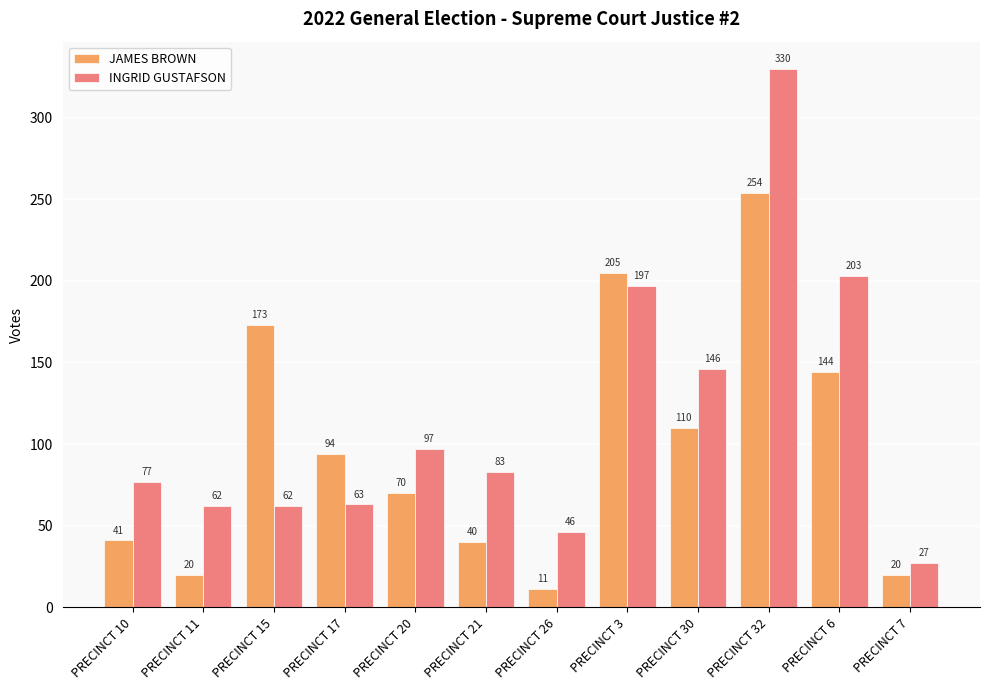

What is the difference between the maximum and second lowest values in the JAMES BROWN series?

234